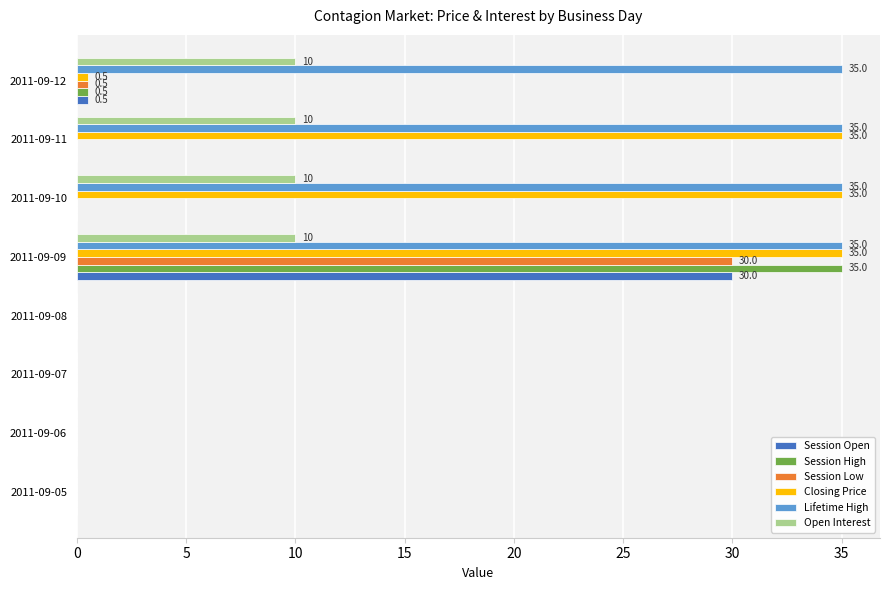

The Session Open series shows 0.0 at 2011-09-08. True or false?

True